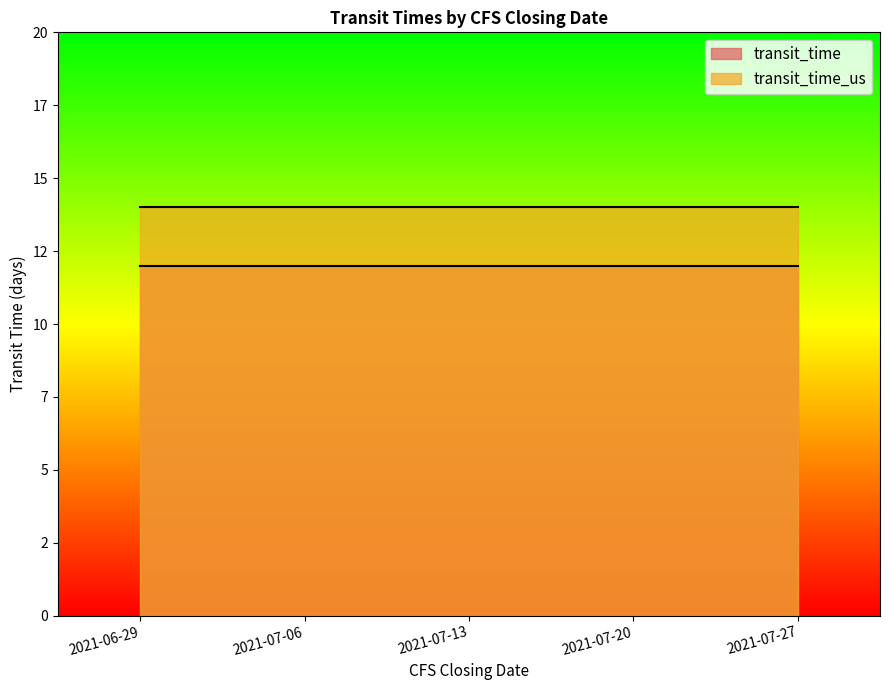

Which series has the widest spread of values?

transit_time